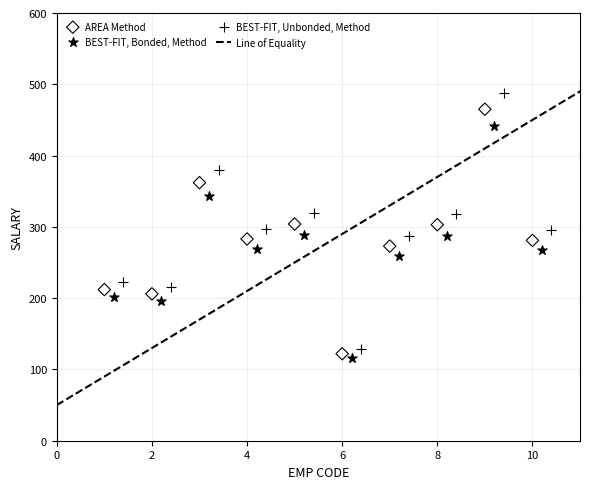

Which series has the widest spread of Y values?

BEST-FIT, Unbonded, Method